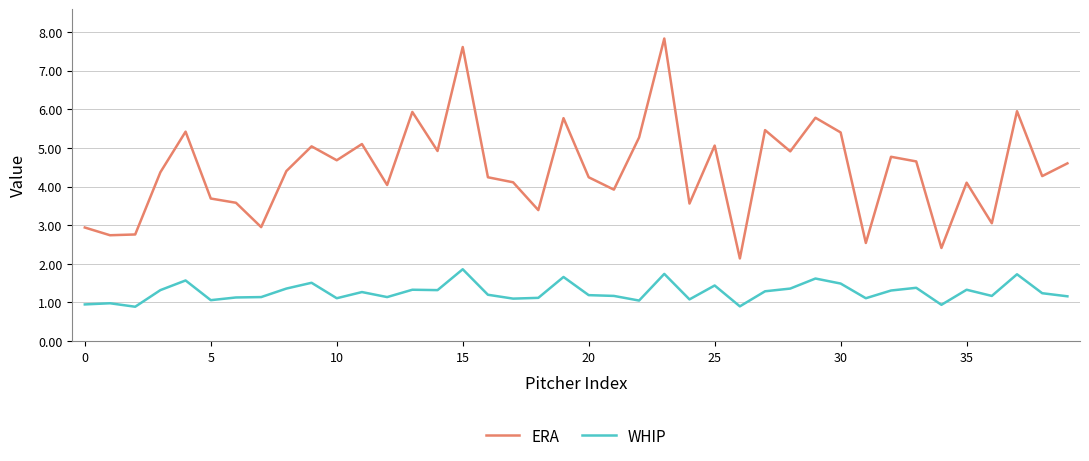

List the series in order of their peak value, lowest first.

WHIP, ERA